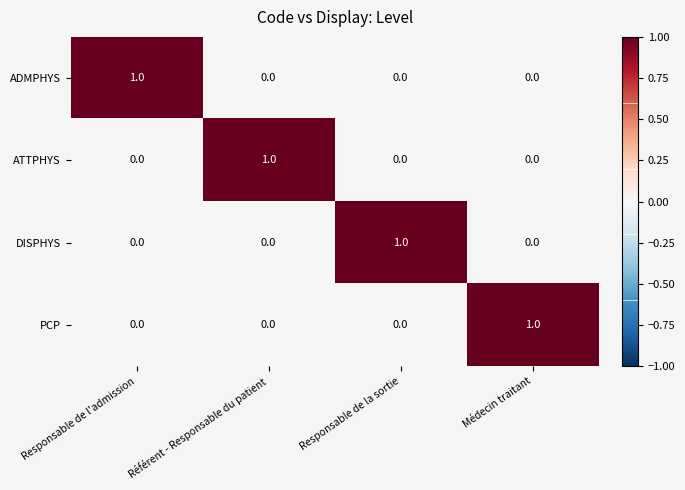

Which category has the highest value in the ATTPHYS series?

Référent - Responsable du patient